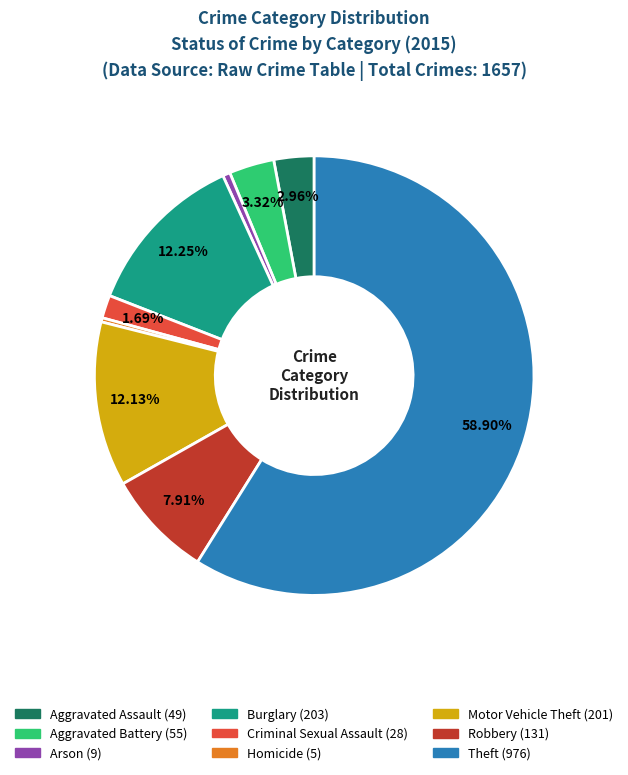

Which slice is the largest?

Theft